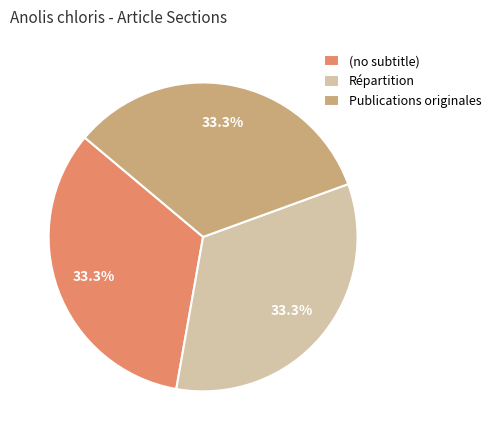

Is there a majority slice in this chart?

No